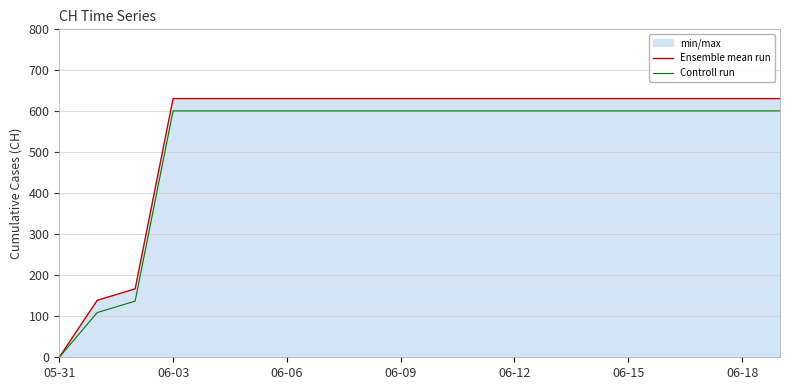

At which label does Ensemble mean run reach its minimum?

05-31